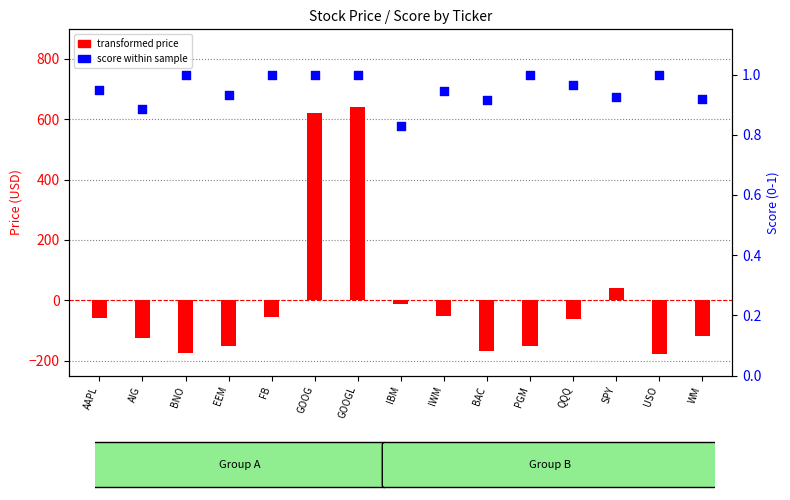

Is the value of transformed price at AIG greater than the value of score within sample at IBM?

No